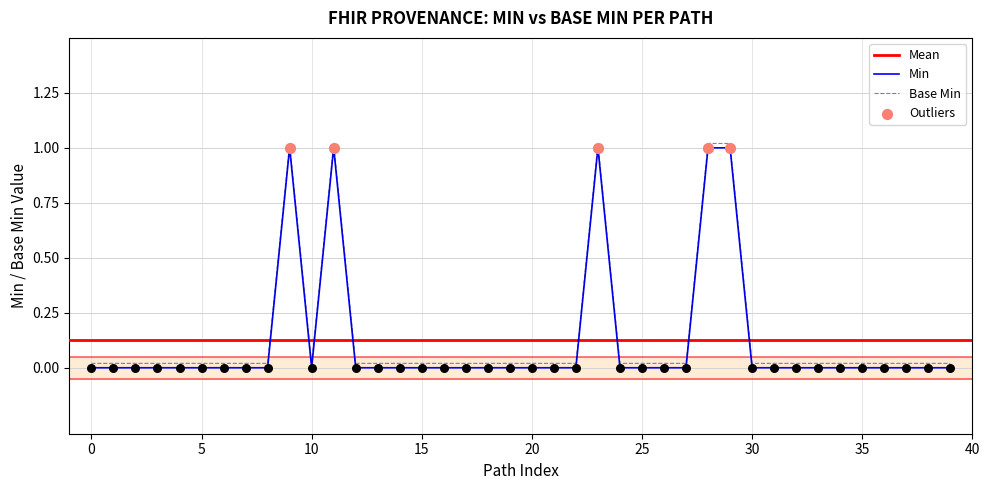

True or false: Min and Base Min intersect in this chart.

False